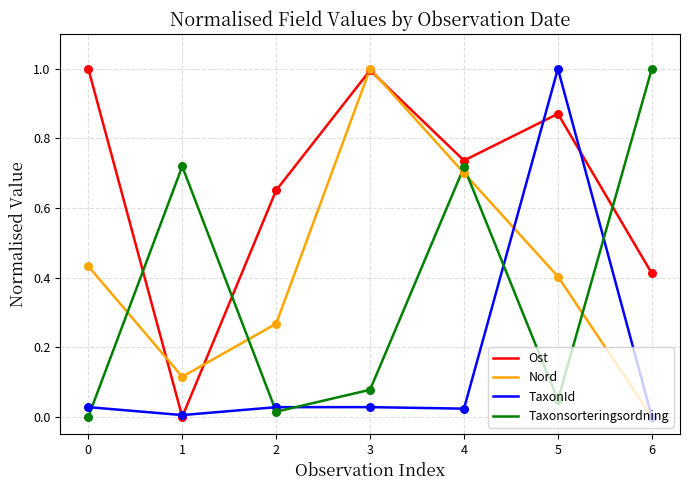

Which series has the largest total across all categories?

Ost